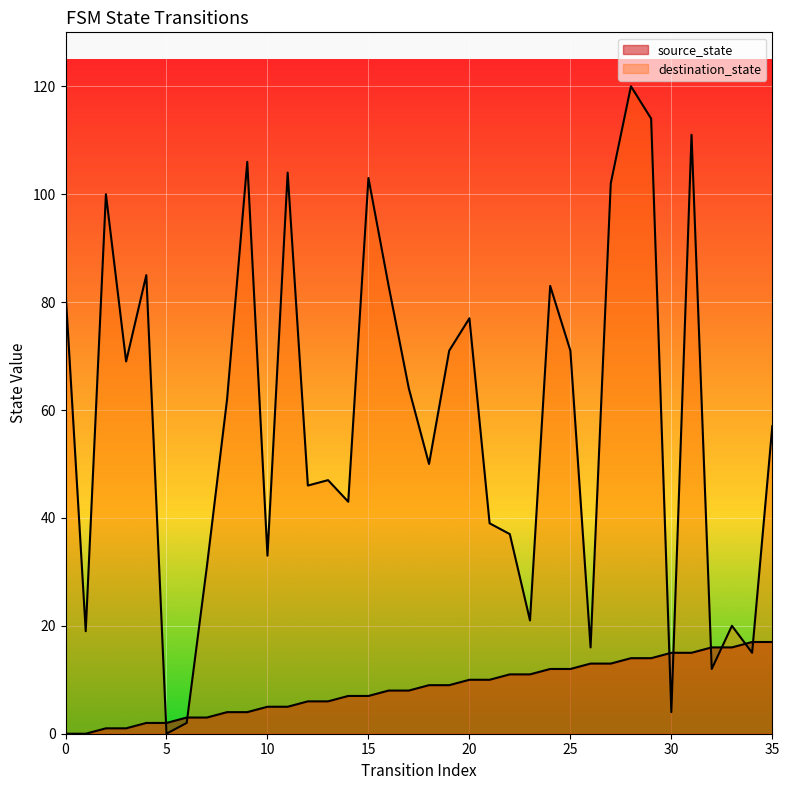

What is the value of the source_state point at the 28th from the left?

13